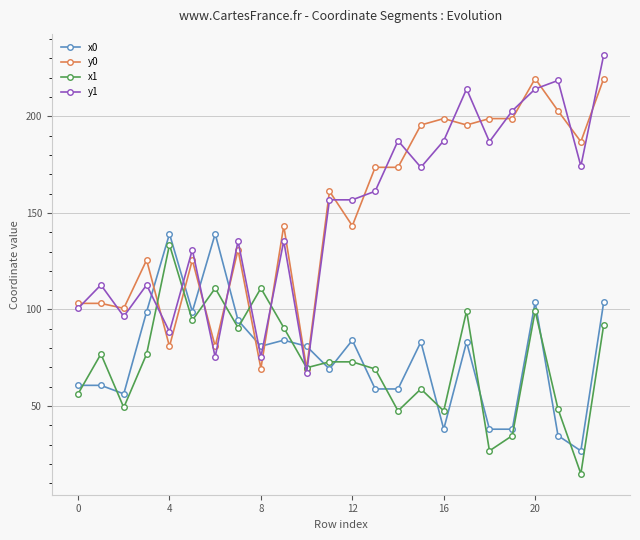

True or false: x0 has more than 1 points higher than both neighbors.

True